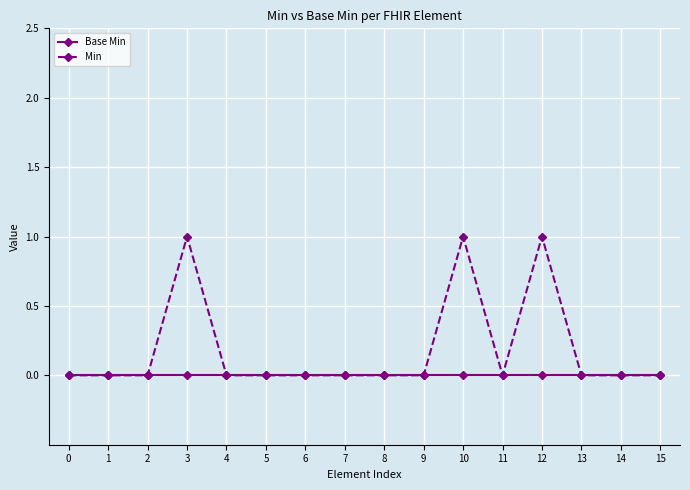

What are all the series names shown in the legend?

Base Min, Min